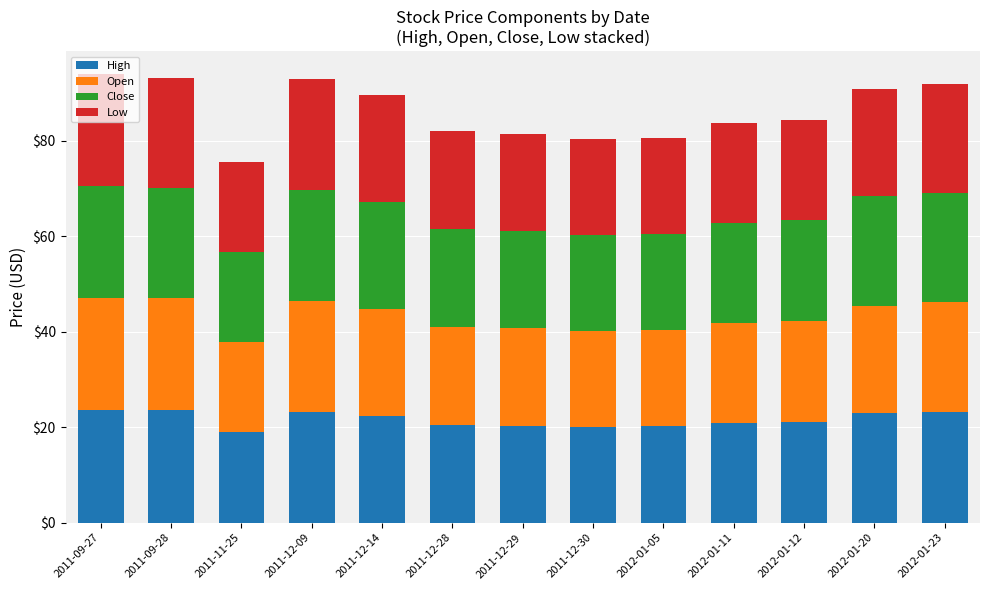

What is the minimum value for High?

18.9